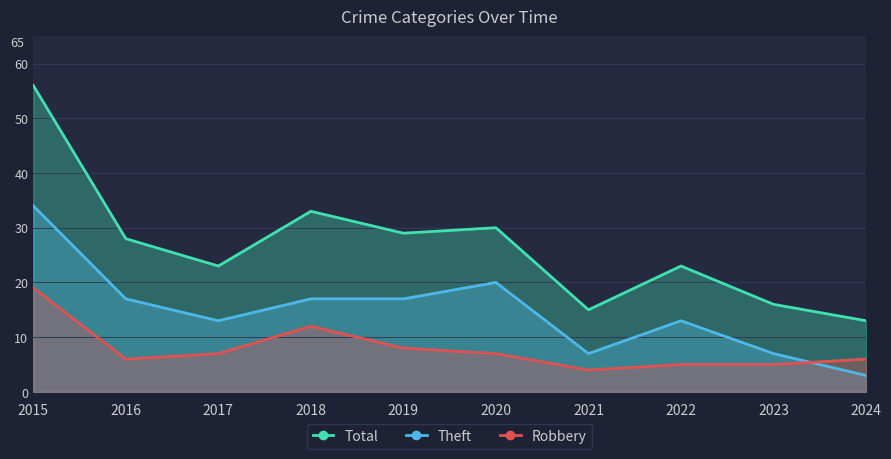

True or false: Total and Robbery cross at least once.

False